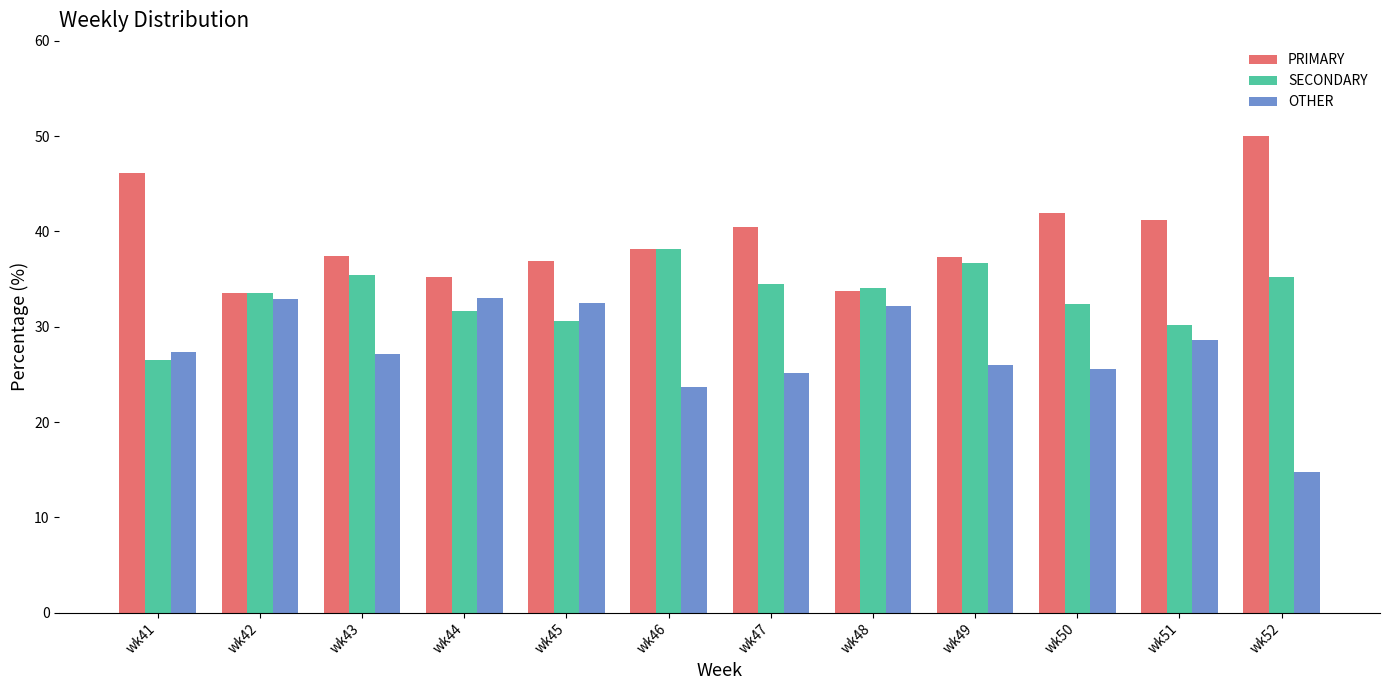

Which series changed the most between wk45 and wk46?

OTHER